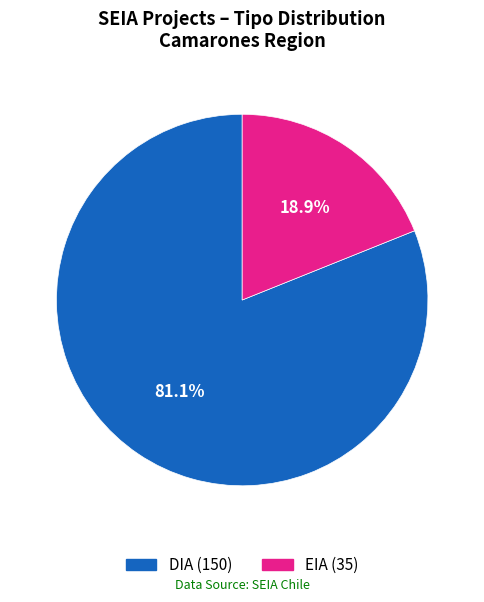

Rank the categories by value from lowest to highest.

EIA, DIA